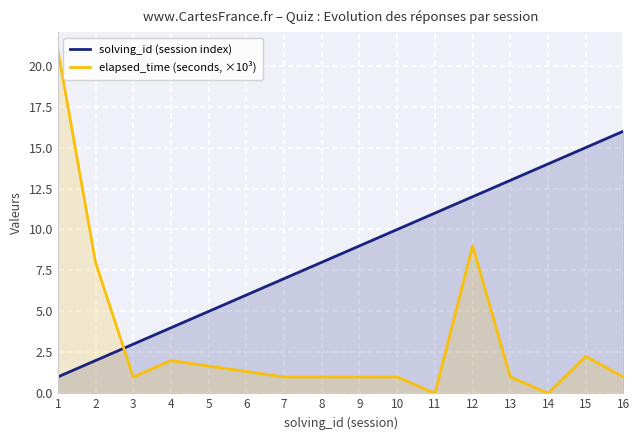

What is the greatest value displayed?

21.0